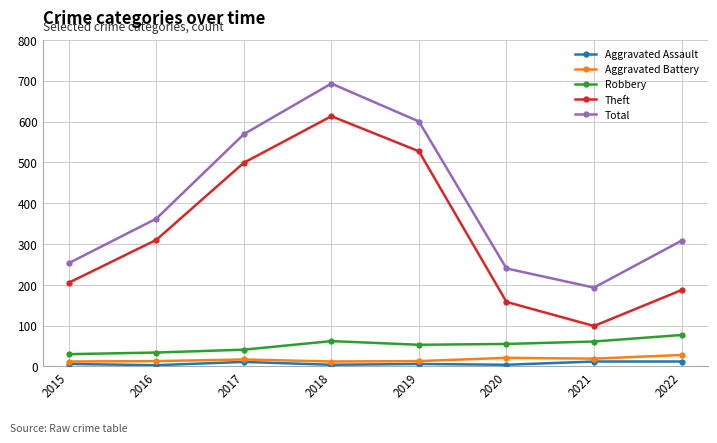

True or false: Theft and Robbery cross at least once.

False